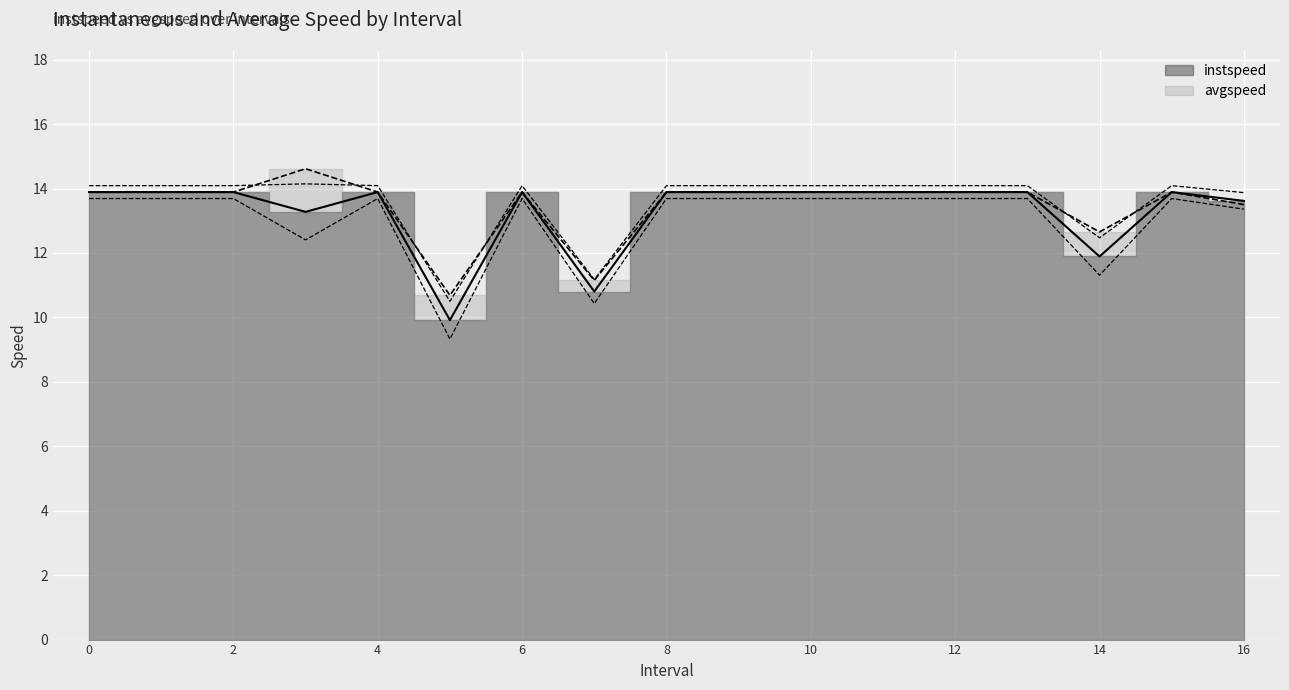

What is the minimum value shown in the chart?

9.9